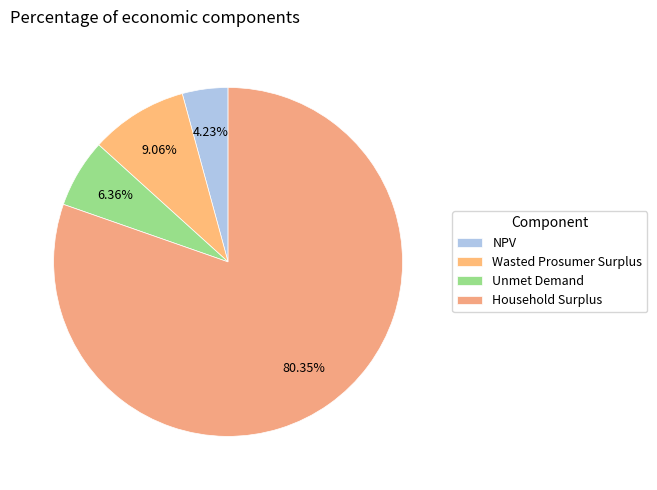

The Wasted Prosumer Surplus slice represents 9% of the pie. True or false?

True